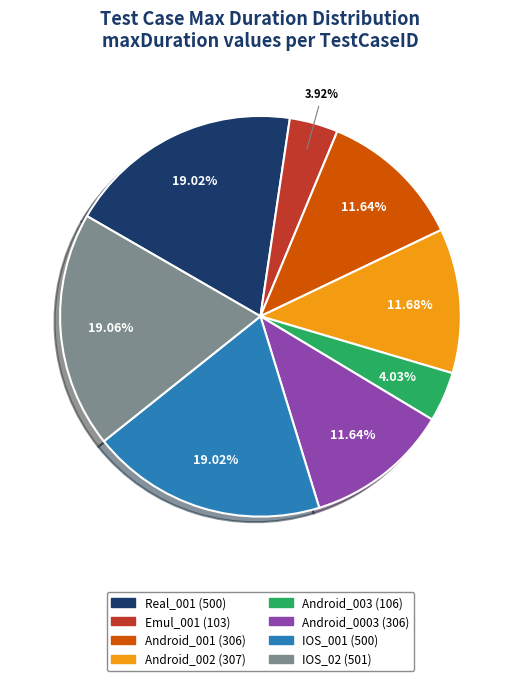

What is the ratio of the value at Android_002 to the value at Android_003?

2.9